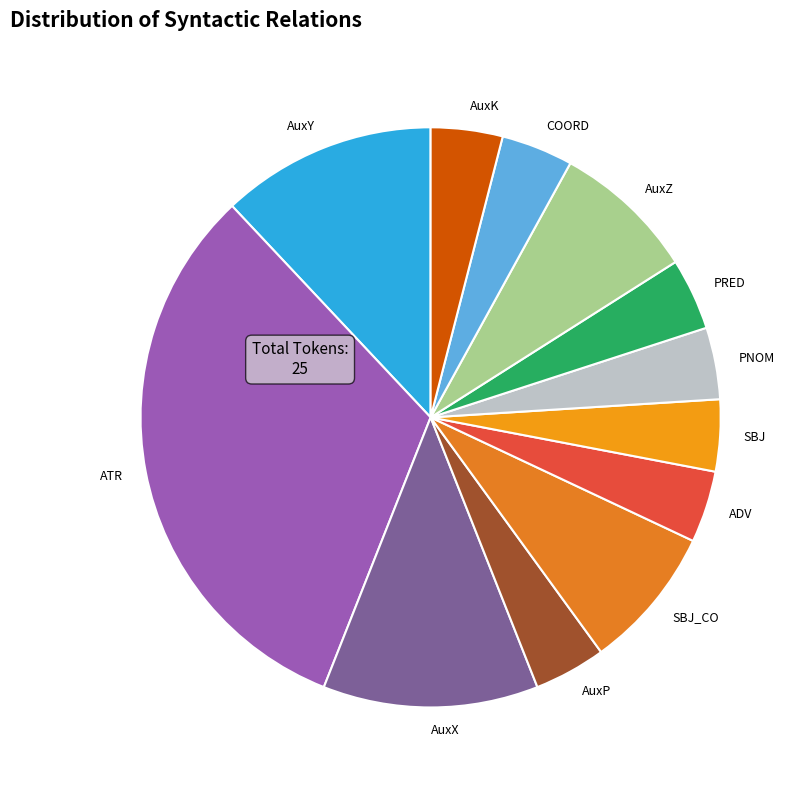

True or false: SBJ_CO accounts for 1% of the total.

False